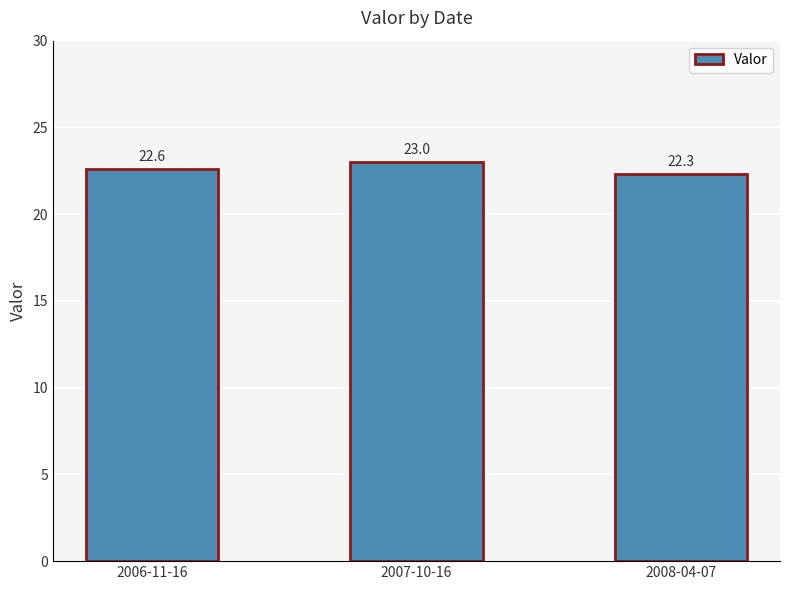

Rank the categories by value from lowest to highest.

2008-04-07, 2006-11-16, 2007-10-16